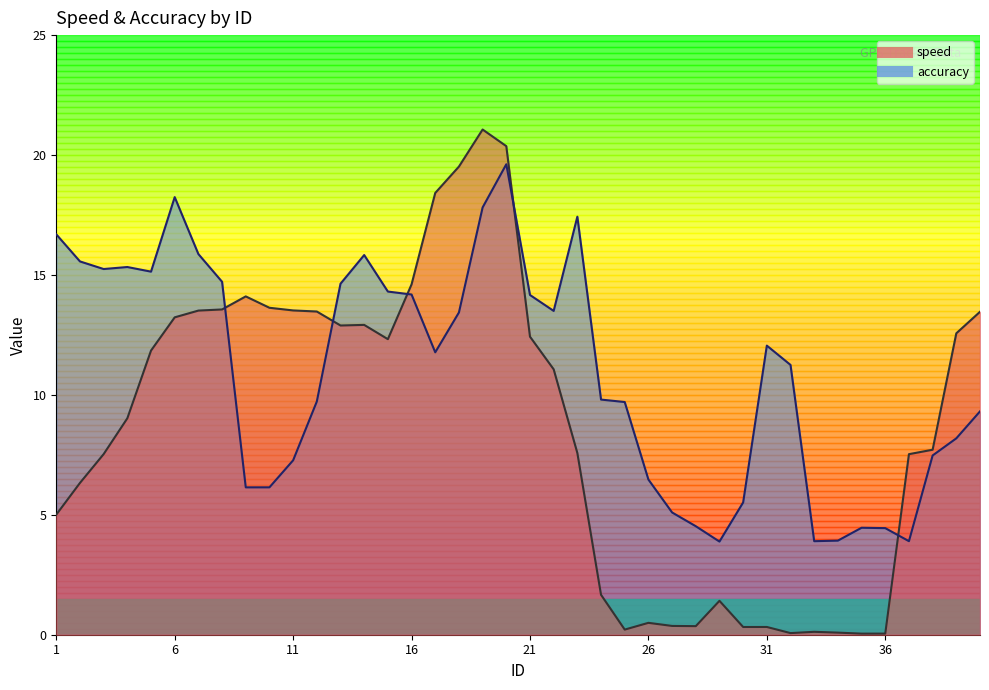

Which series has the widest spread of values?

speed_line